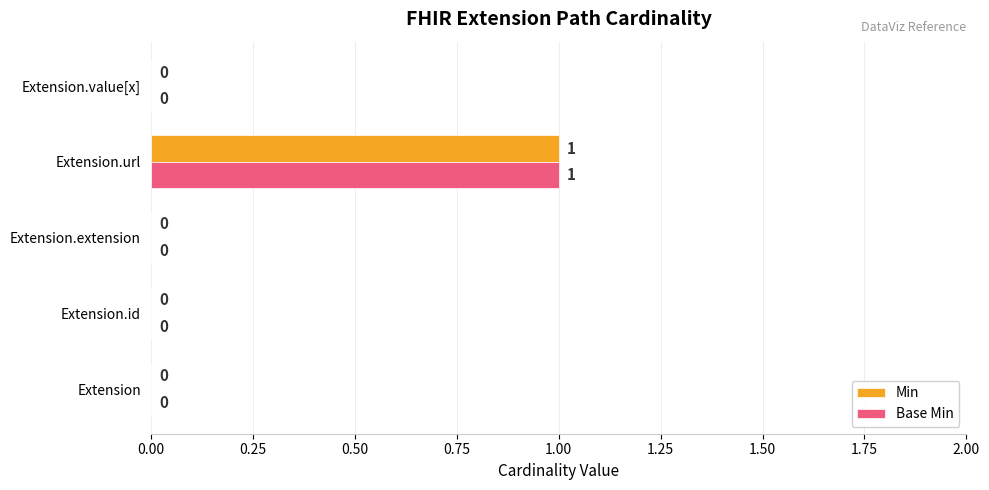

The value of Min at Extension is 0. True or false?

True